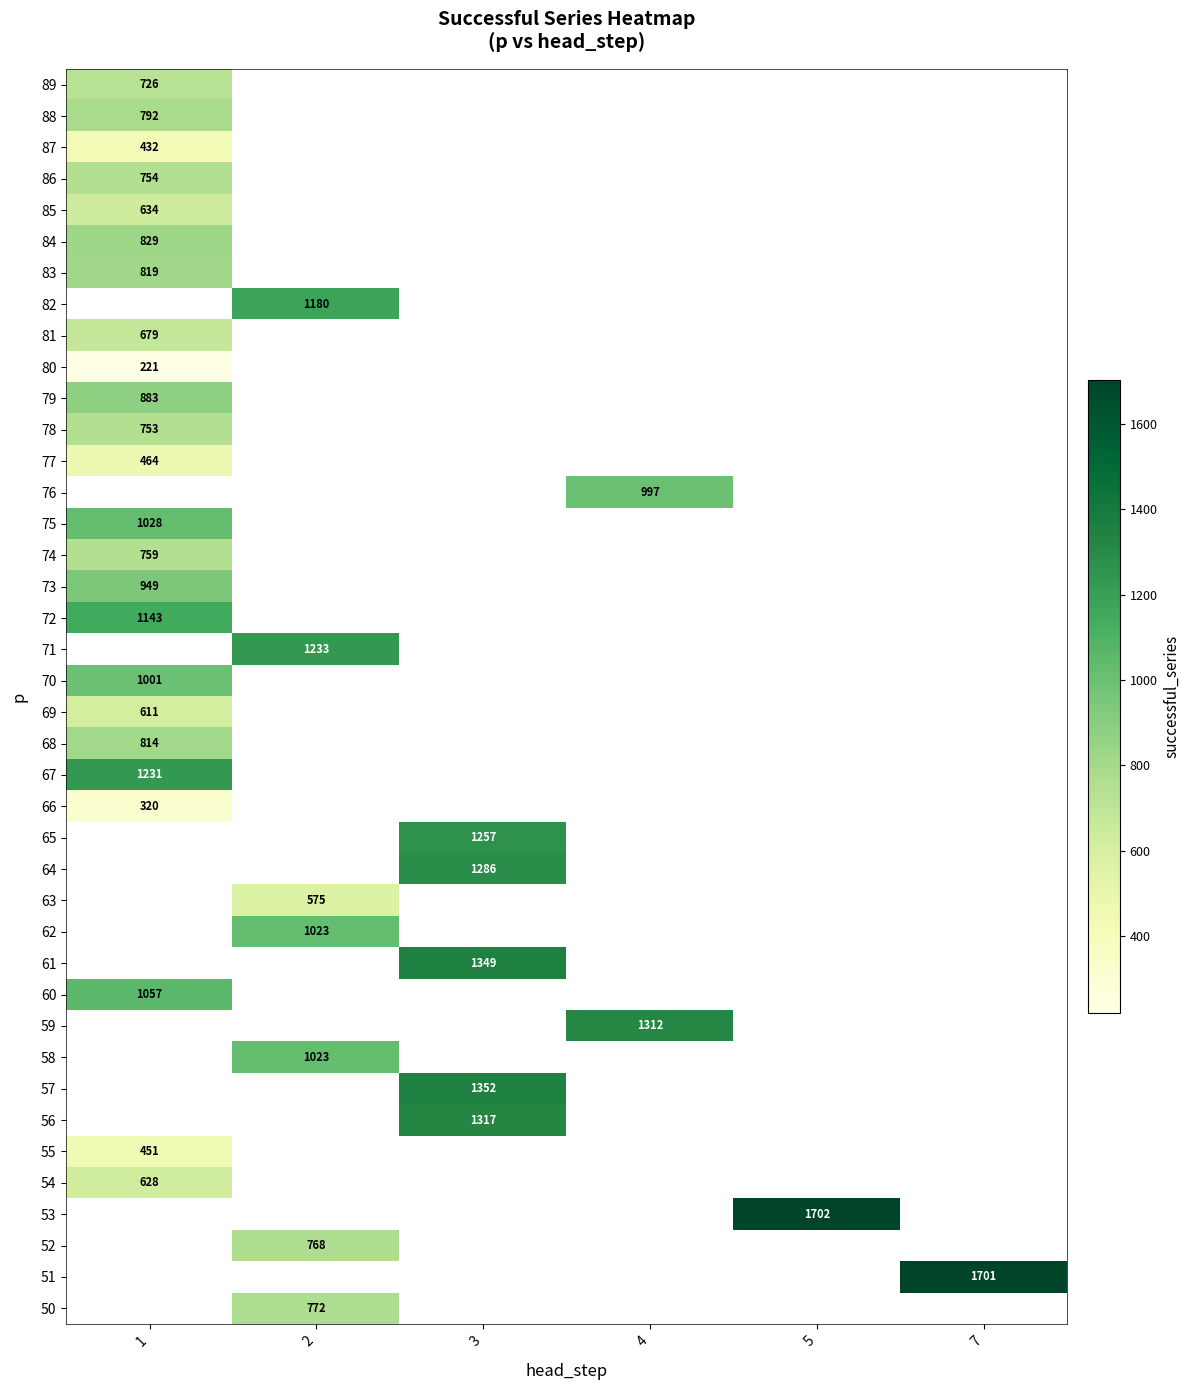

How many categories are shown in the chart?

6